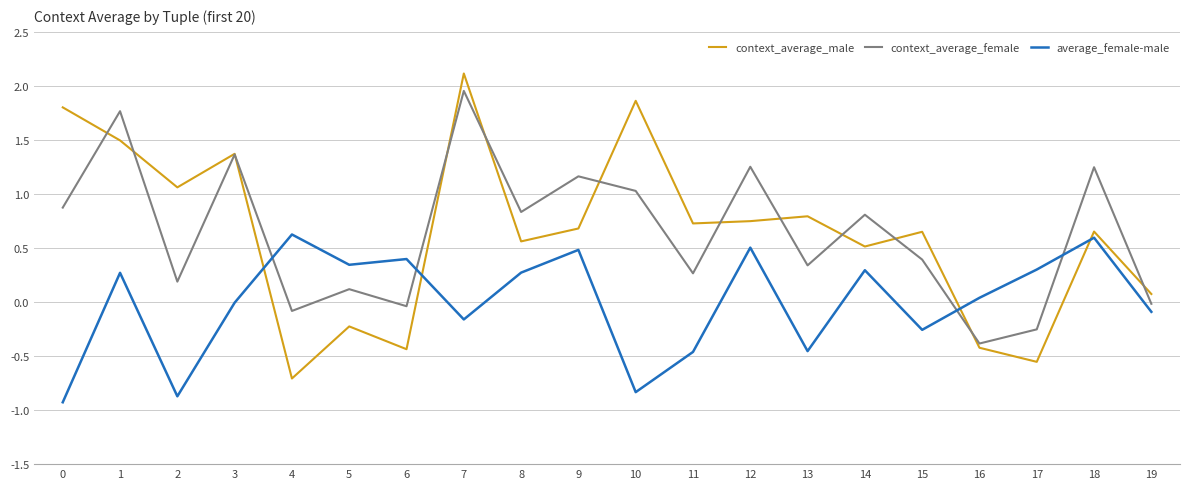

At which category is the sum across all series the highest?

7